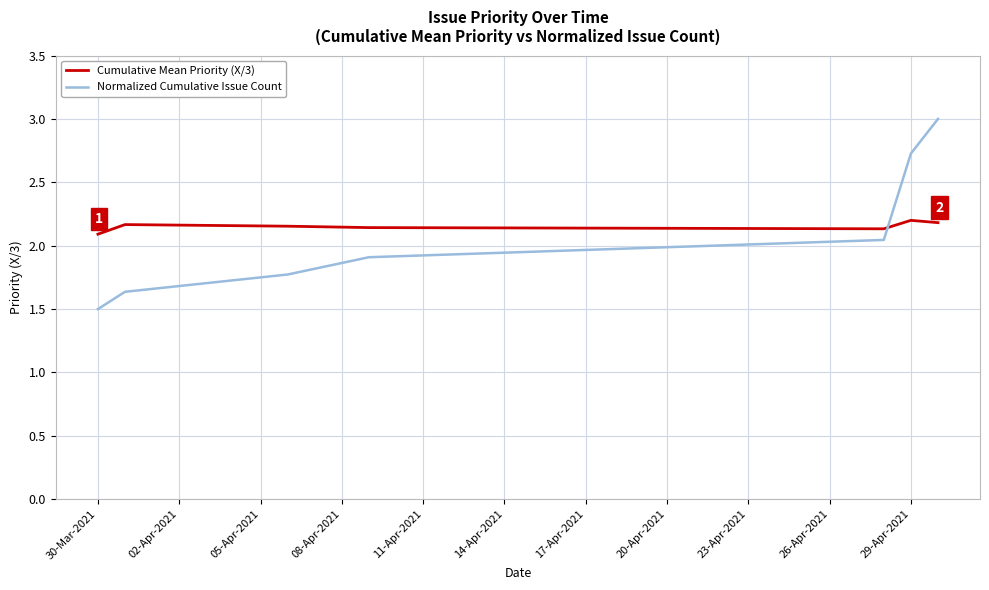

What is the difference between the maximum and second lowest values in the Normalized Cumulative Issue Count series?

1.4